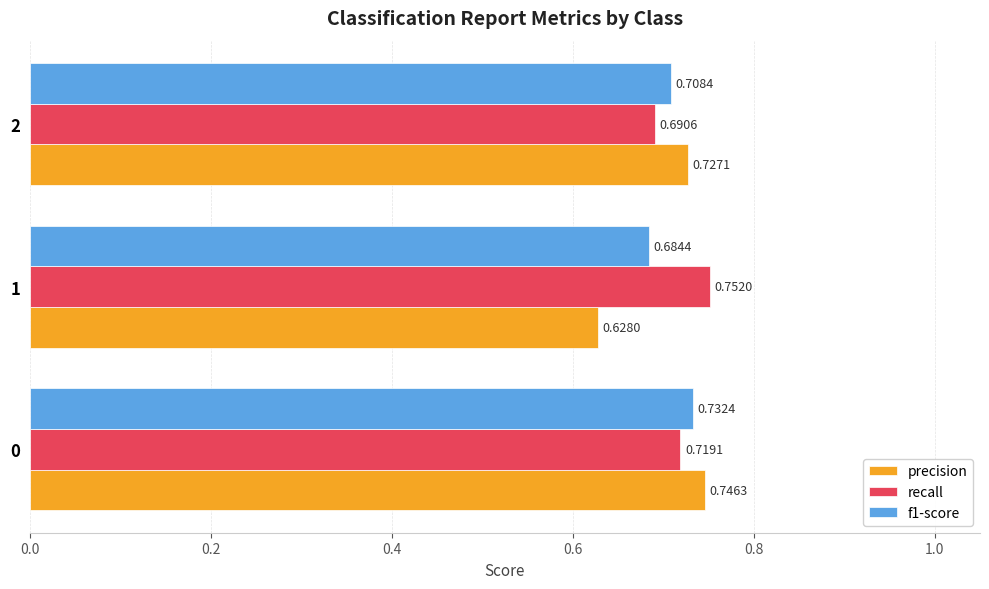

Which series has the largest range (max minus min)?

precision